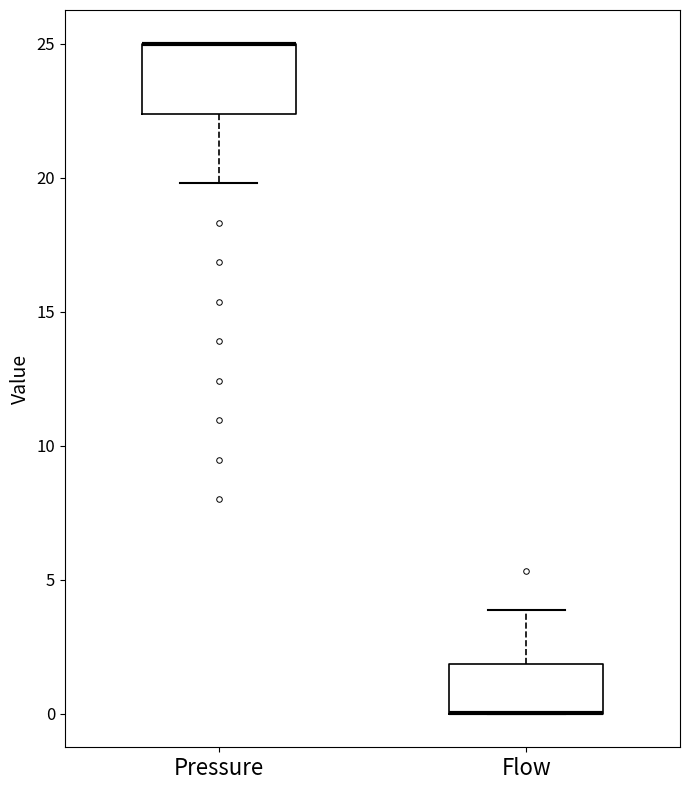

Reading left to right, read every box against the y-axis: the position of its median line, the range the box covers, and the ends of its whiskers. The values are not printed on the chart, so give them approximately, as read against the axis.

Pressure: median 25.0 (drawn on the box's upper edge), box 22.5 to 25.0, whiskers 20.0 to 25.0
Flow: median 0.0 (drawn on the box's lower edge), box 0.0 to 2.0, whiskers 0.0 to 4.0